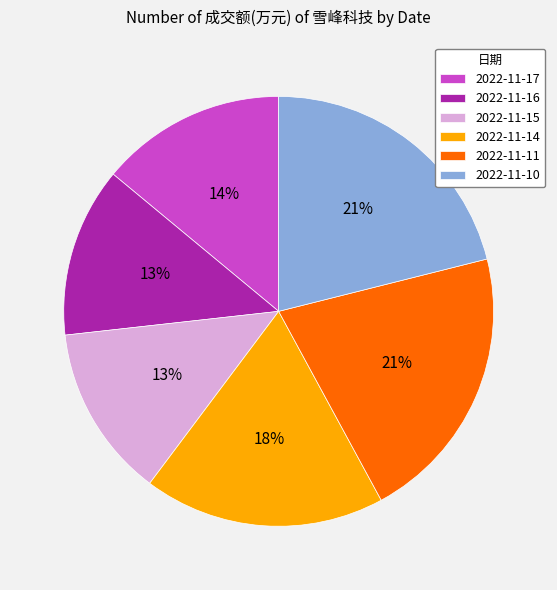

How many slices are in this pie chart?

6